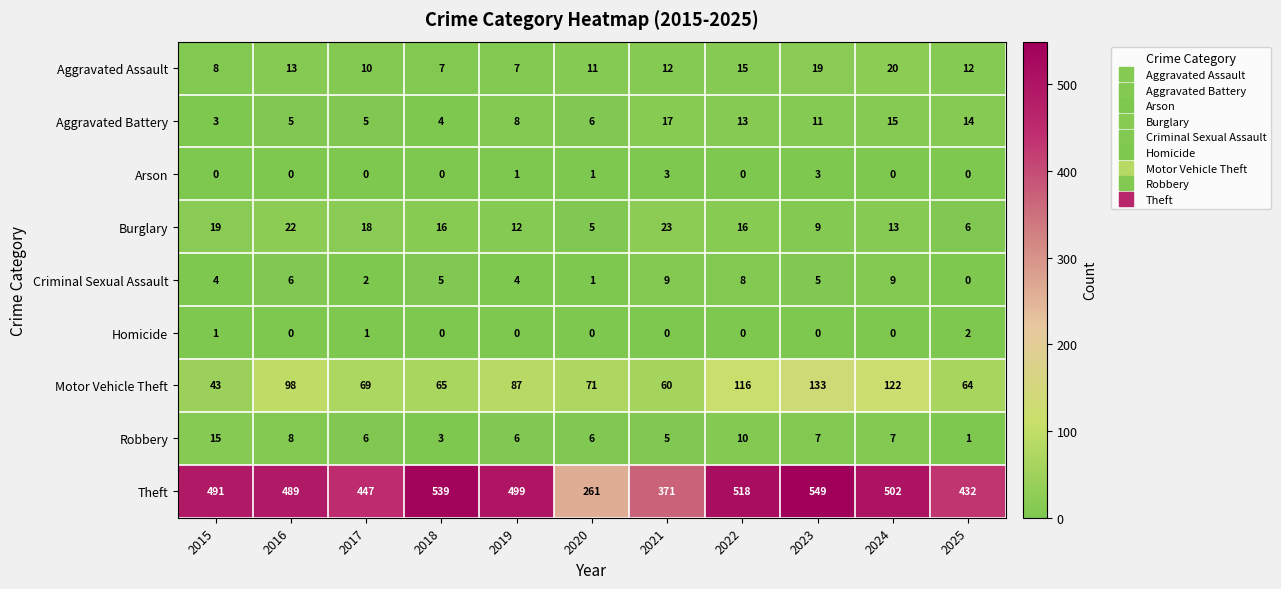

What is the difference between the highest and lowest values at 2024?

502